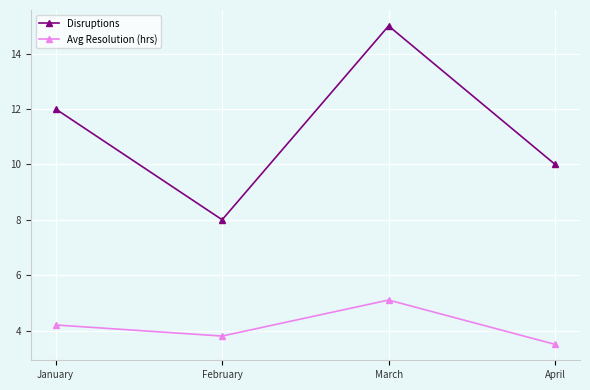

Reading left to right, list all the values displayed in this chart.

Disruptions: 12.0	8.0	15.0	10.0
Avg Resolution (hrs): 4.2	3.8	5.1	3.5